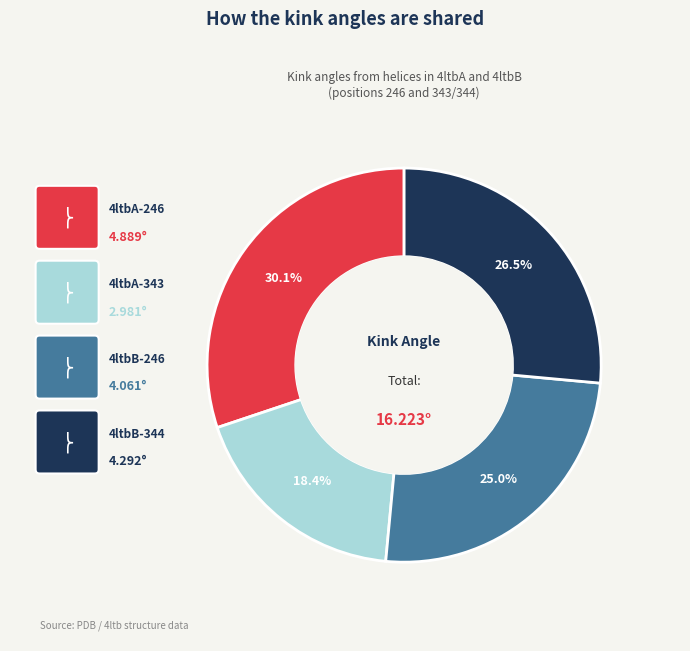

Does any single category account for the majority?

No